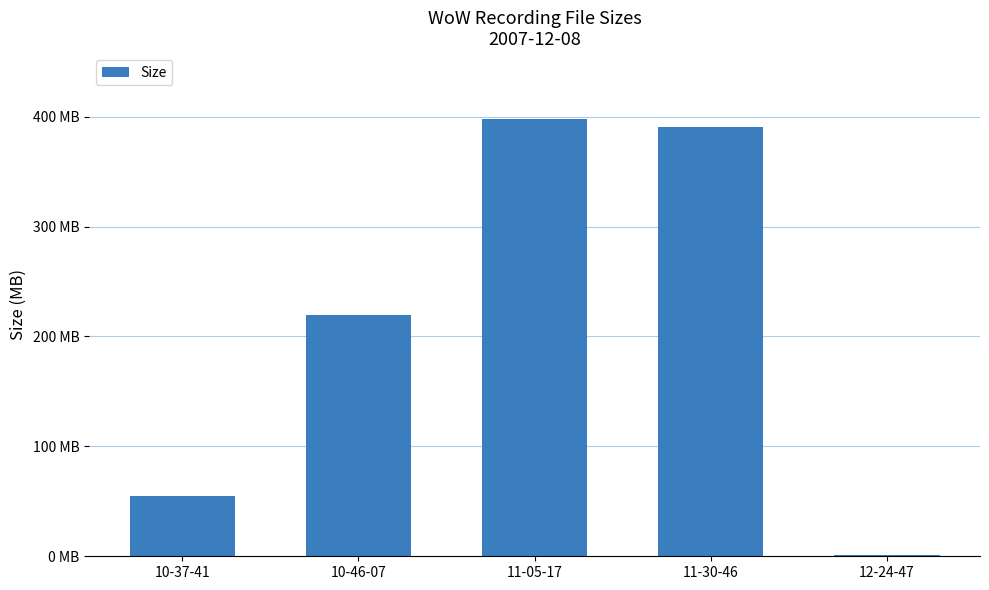

What is the difference between the maximum and minimum values?

396.5